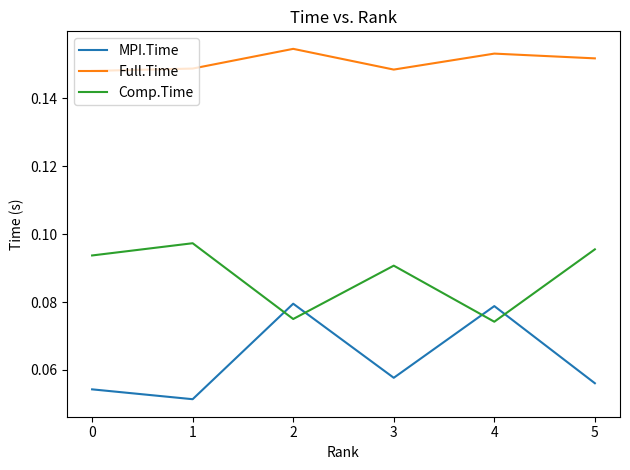

Which series has the largest total across all categories?

Full.Time